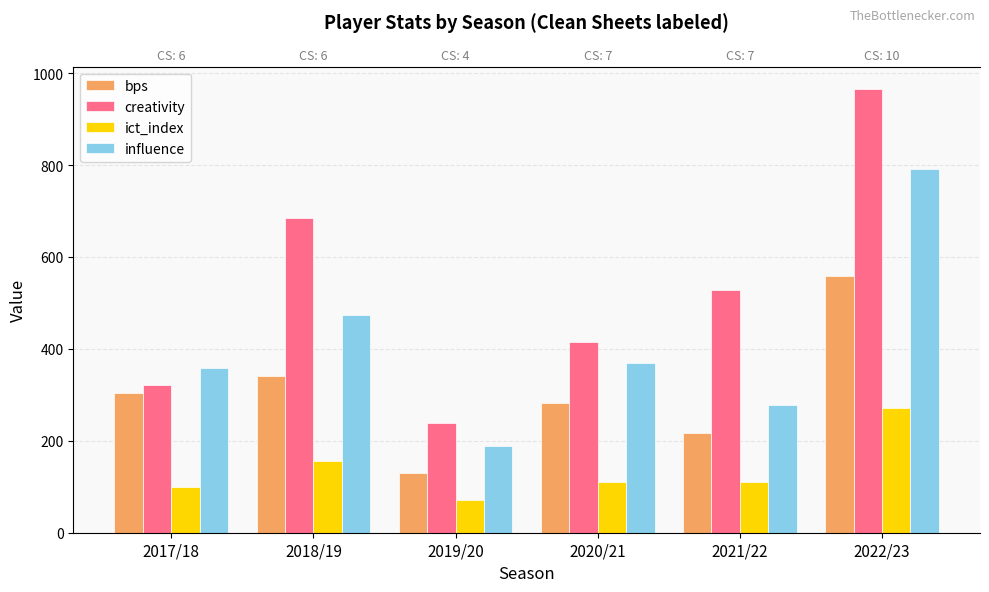

How many groups of bars are there?

6